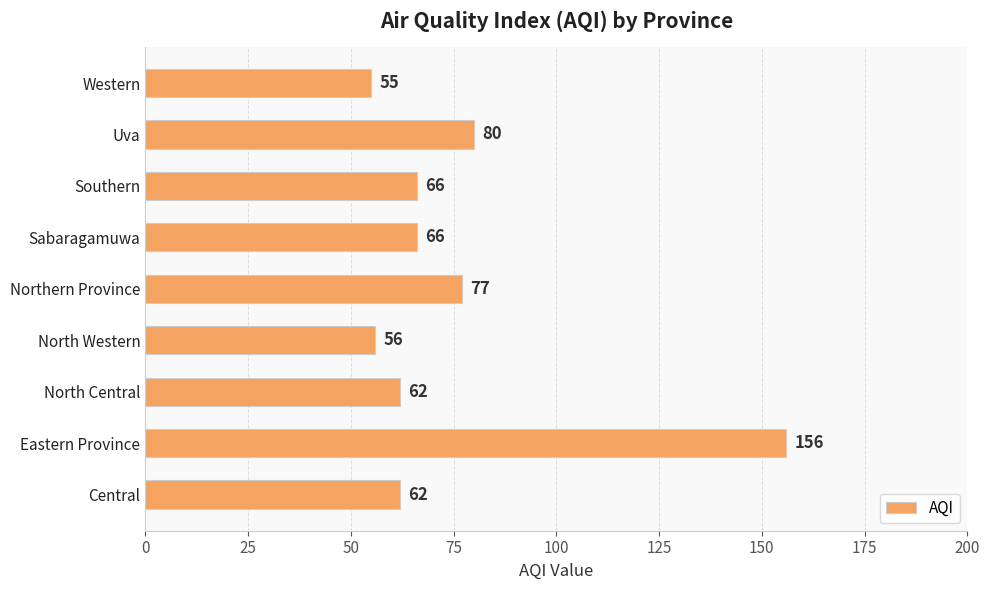

The value at Southern is 66. True or false?

True